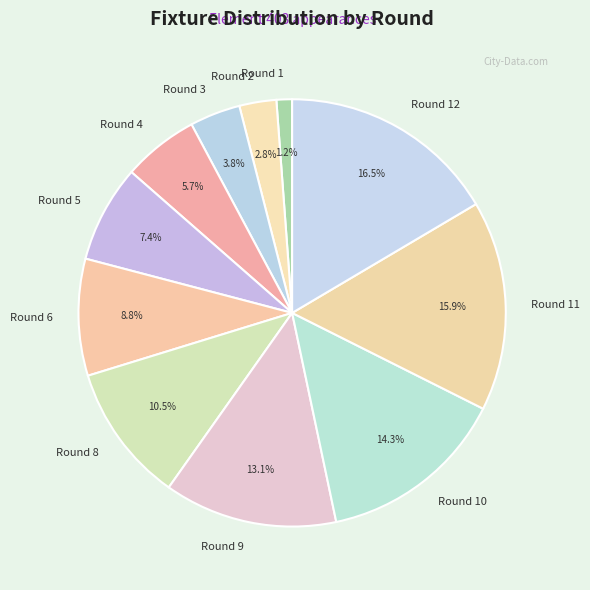

To the nearest percent, what is the average slice percentage?

9%